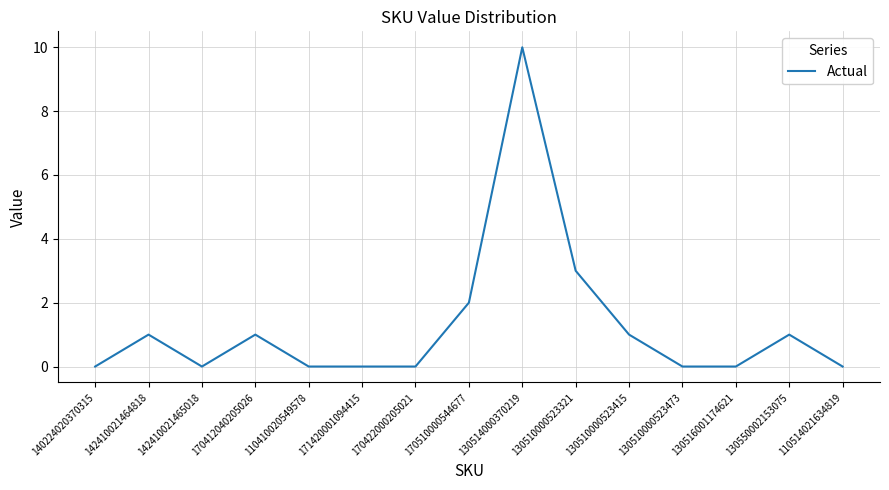

What is the average value?

1